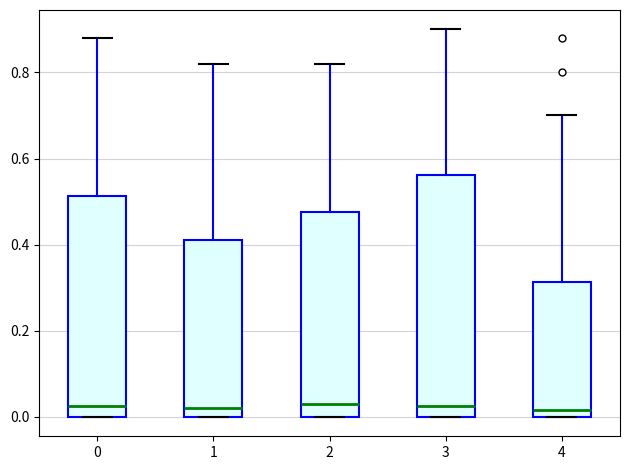

Reading left to right, transcribe this box plot: for each box, give where its median line is, the range the box spans, and where its two whiskers end, as read against the y-axis. The values are not printed on the chart, so give them approximately, as read against the axis.

0: median 0.02, box 0.00 to 0.52, whiskers 0.00 to 0.88
1: median 0.02, box 0.00 to 0.42, whiskers 0.00 to 0.82
2: median 0.04, box 0.00 to 0.48, whiskers 0.00 to 0.82
3: median 0.02, box 0.00 to 0.56, whiskers 0.00 to 0.90
4: median 0.02, box 0.00 to 0.32, whiskers 0.00 to 0.70